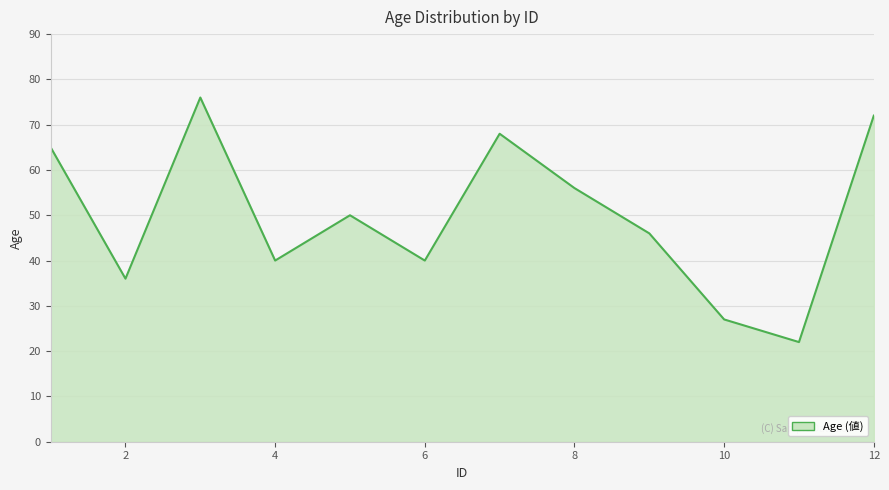

What is the smallest value displayed?

22